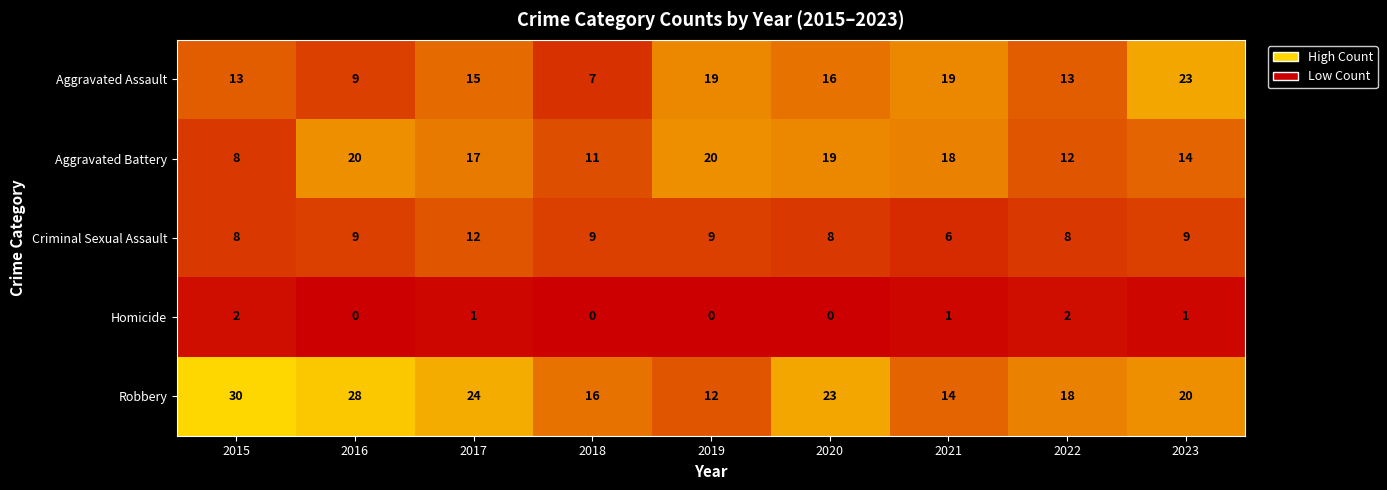

What is the highest value of the Criminal Sexual Assault series?

12